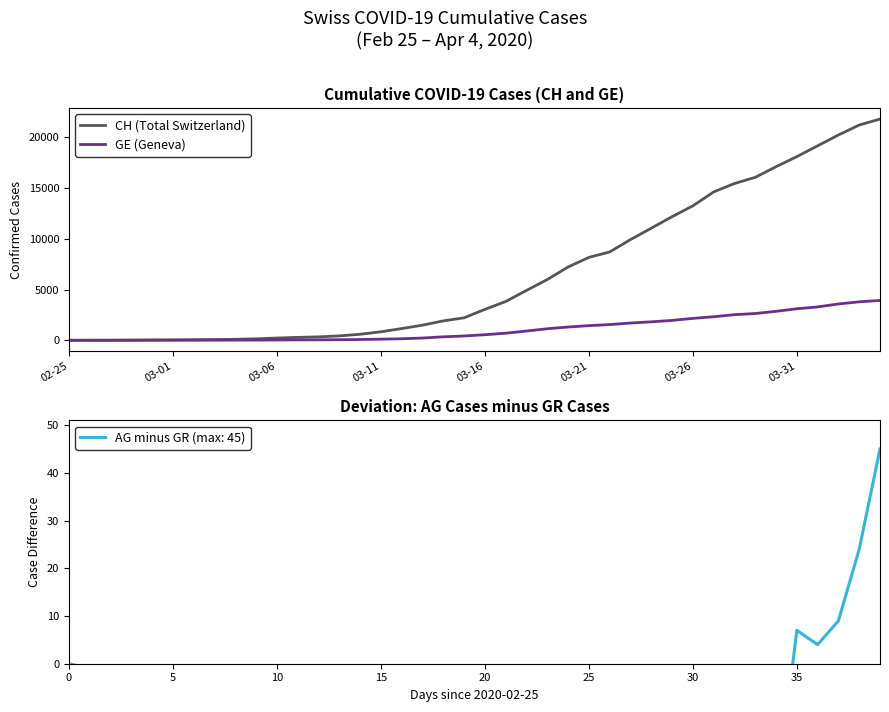

Is the value of CH (Total Switzerland) at 23 greater than the value of GE (Geneva) at 39?

Yes